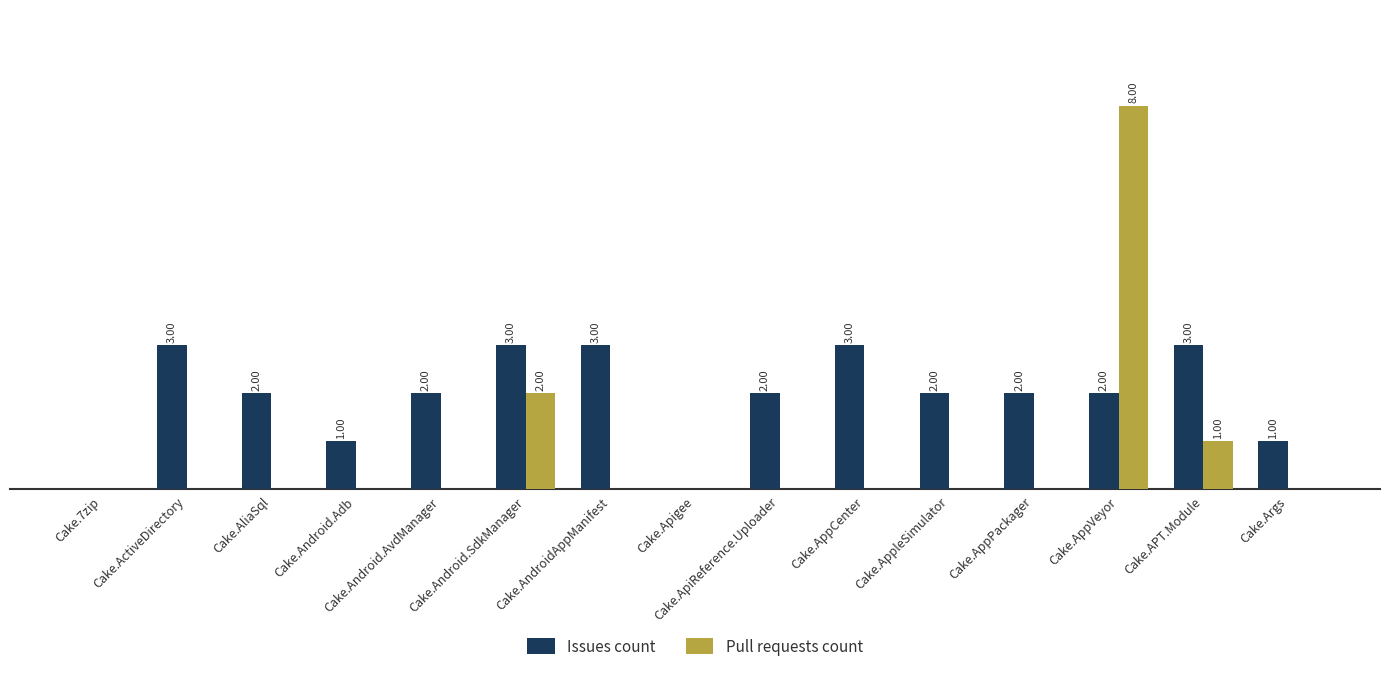

At which label does Issues count first exceed 2?

Cake.ActiveDirectory